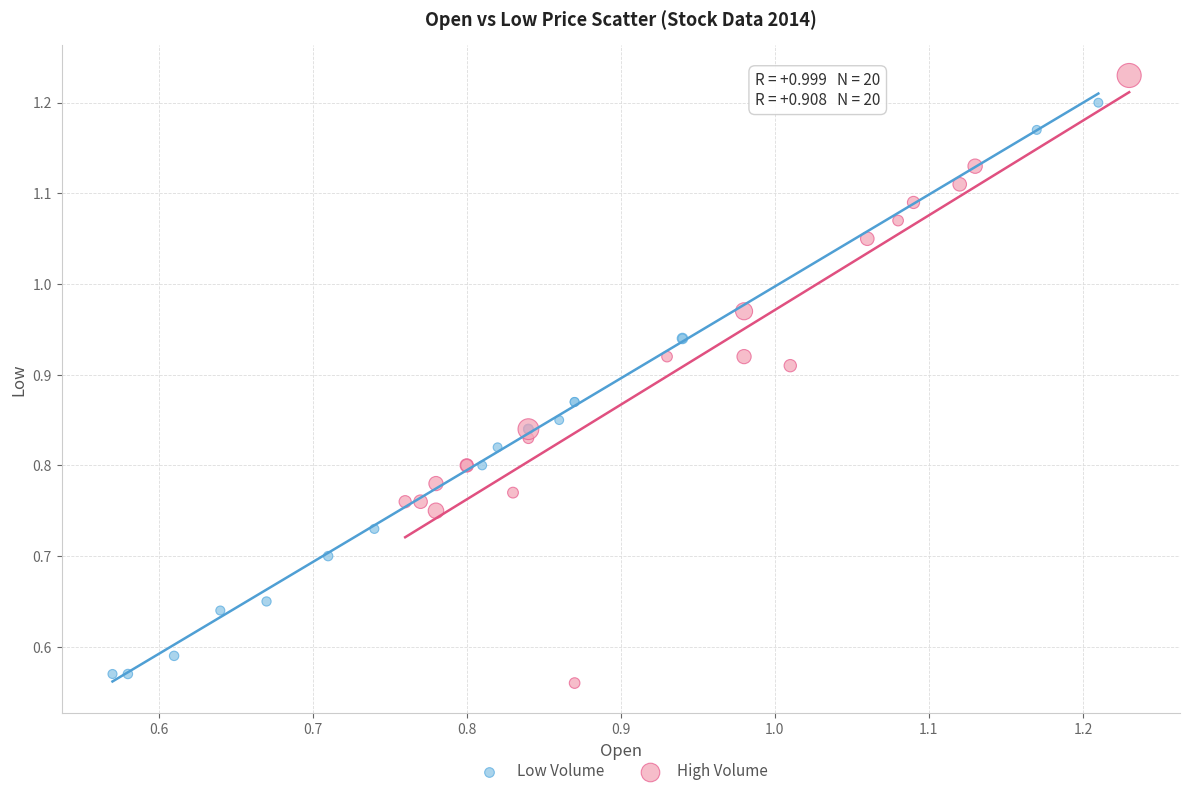

Which series contains the highest Y value?

High Volume